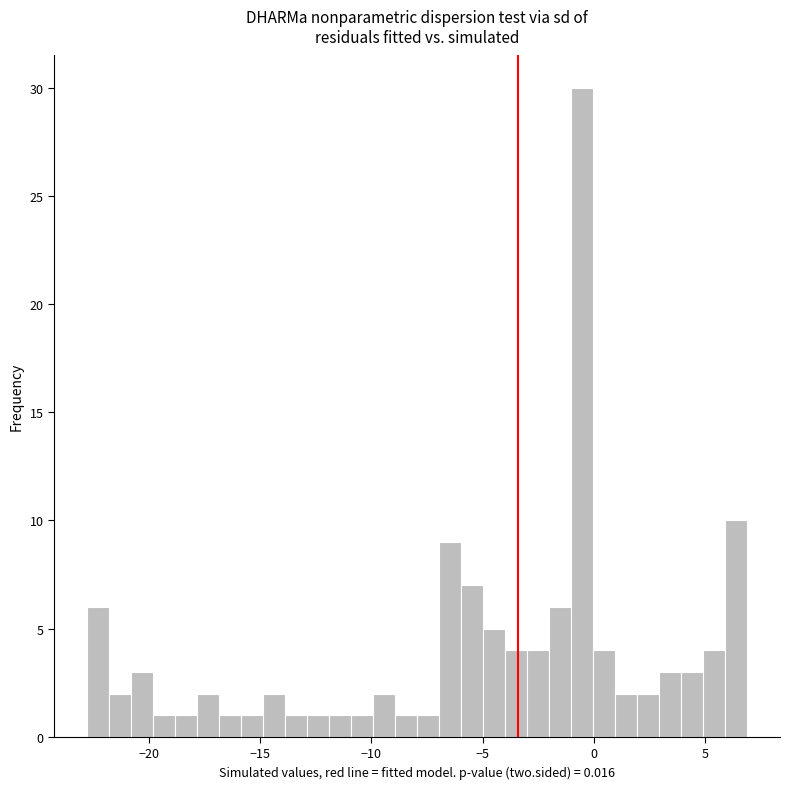

Around what value on the x-axis is the tallest bar? Give the approximate position of its centre, as read against the axis.

-0.5